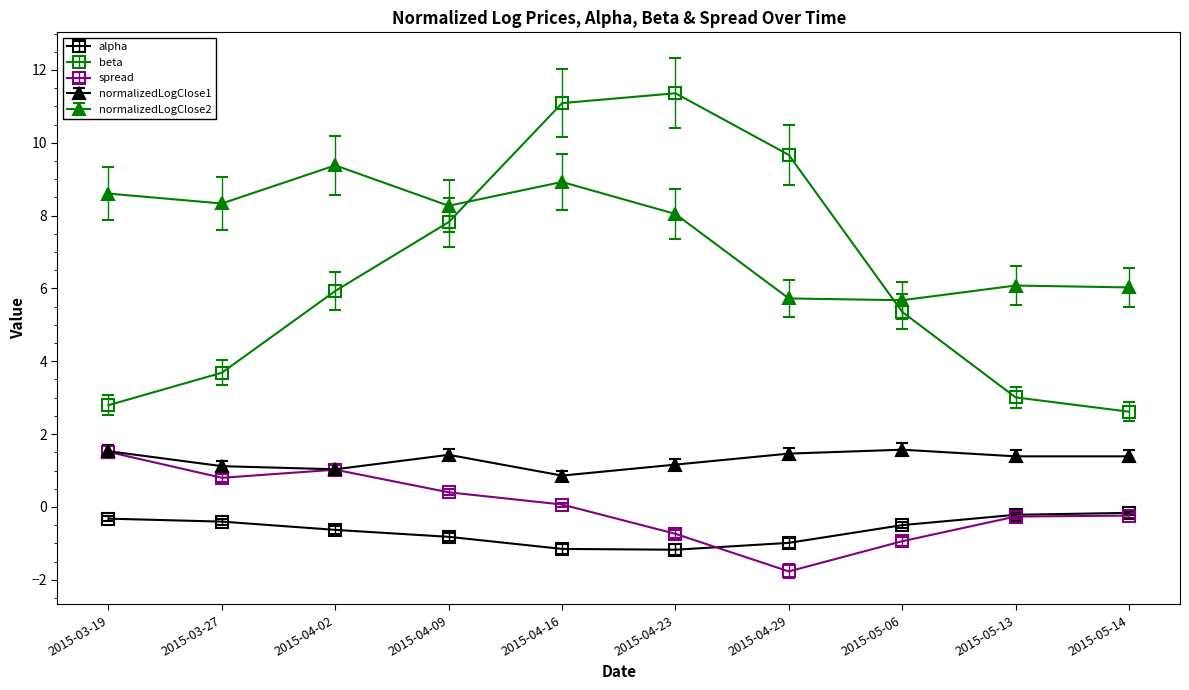

Which series has the largest total across all categories?

normalizedLogClose2